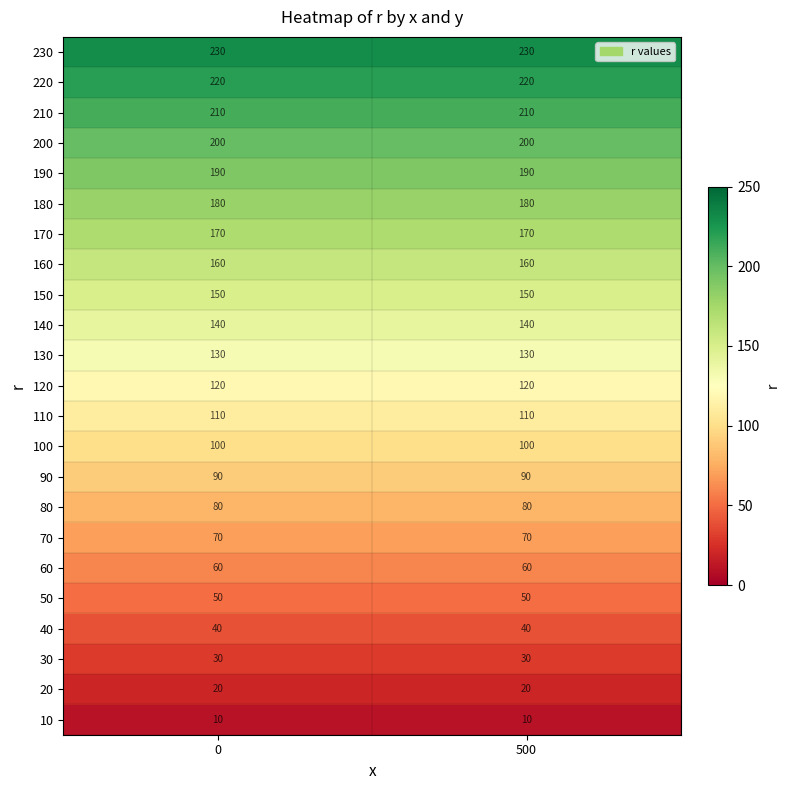

At 500, list the series in order from smallest to largest.

10, 20, 30, 40, 50, 60, 70, 80, 90, 100, 110, 120, 130, 140, 150, 160, 170, 180, 190, 200, 210, 220, 230